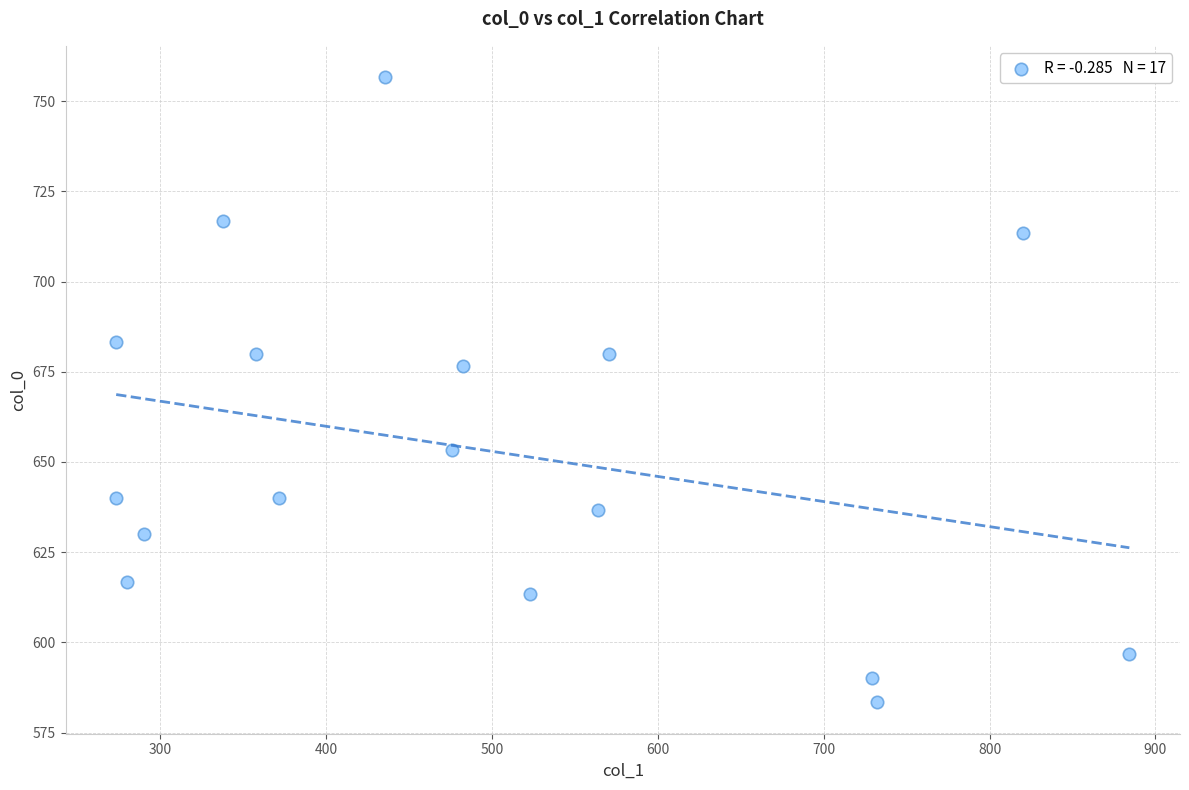

What Y value in the scatter plot is closest to 670?

676.7